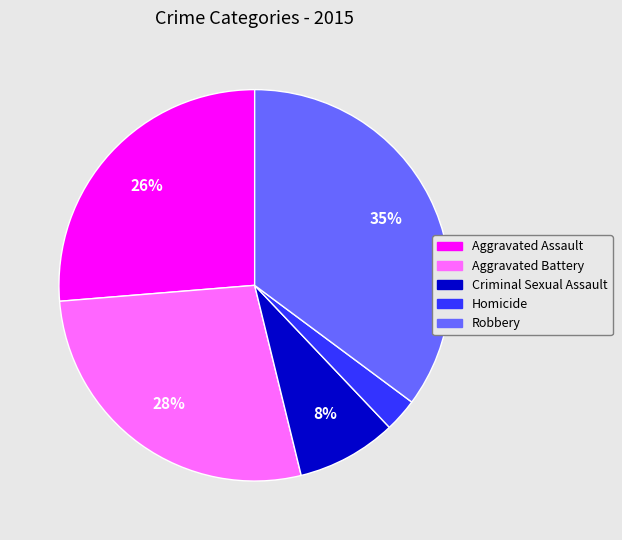

Is Homicide the majority of the pie?

No